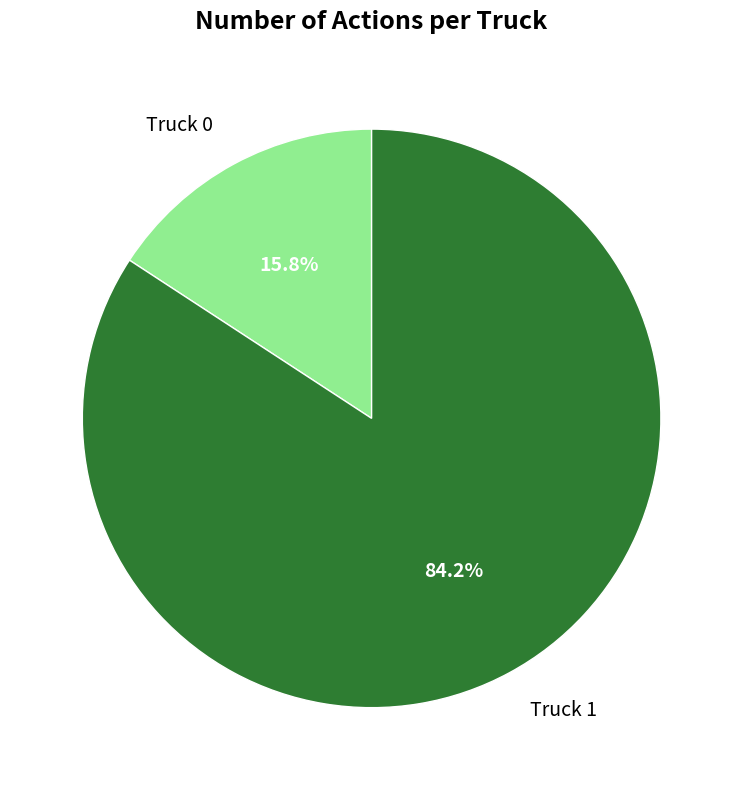

To the nearest percent, what portion does Truck 0 represent?

16%